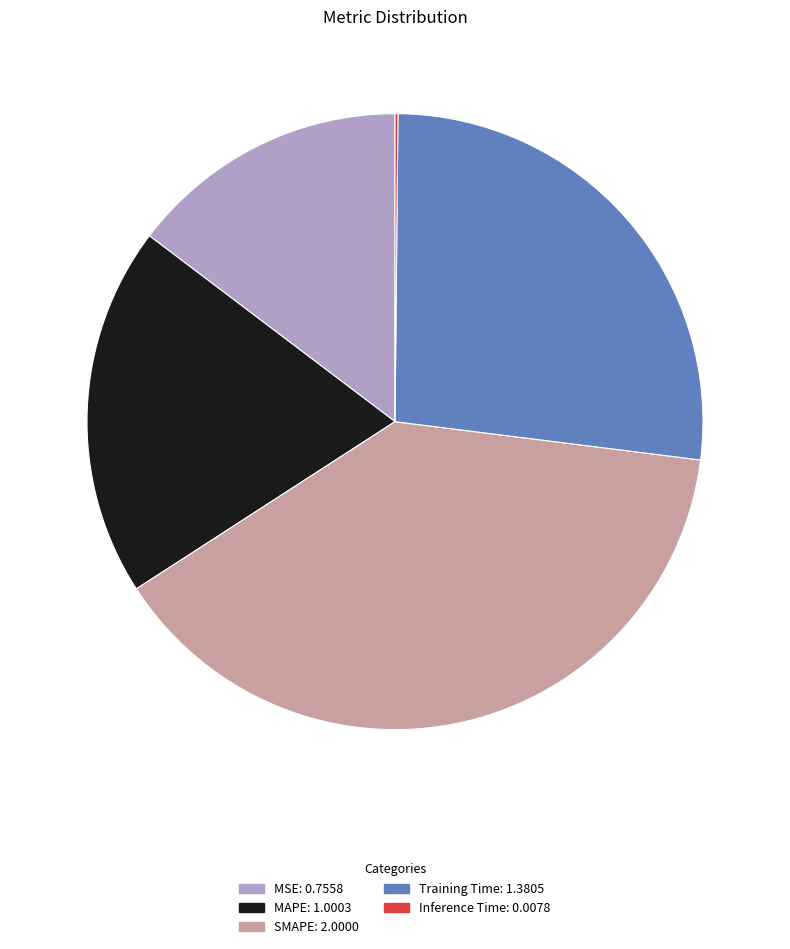

The MAPE slice represents 19% of the pie. True or false?

True